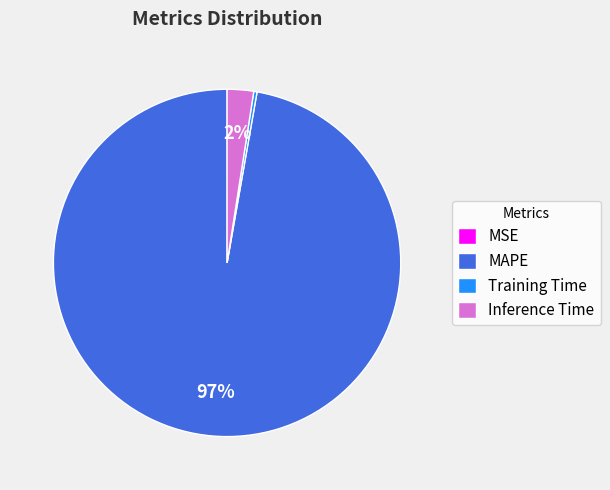

Between MAPE and Inference Time, which is larger?

MAPE